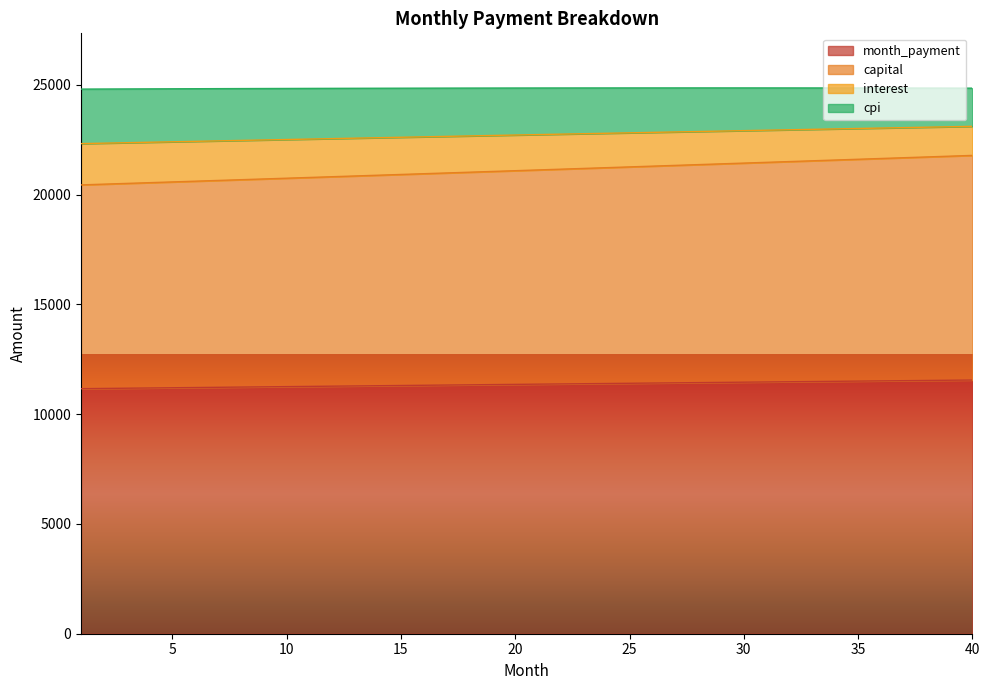

Does the chart display data point markers on the line(s)?

No